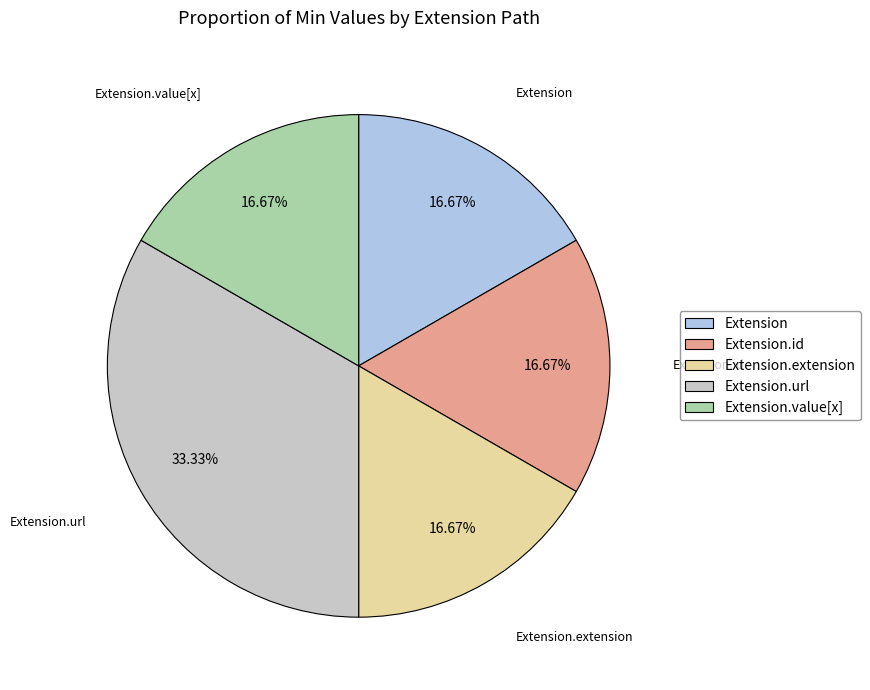

To the nearest percent, what is the difference between the largest and smallest slice percentages?

17%